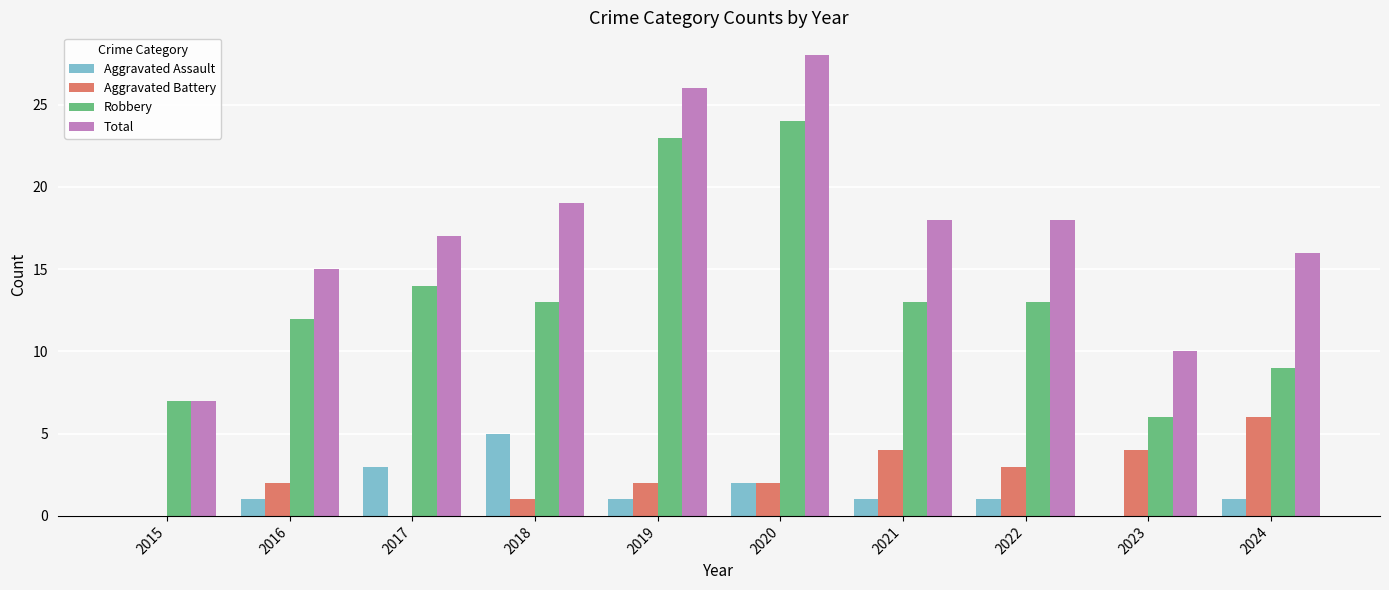

What is the sum of all Total values?

174